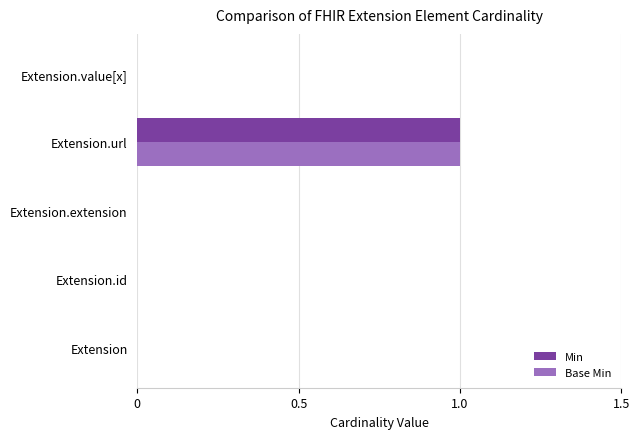

What is the sum of all Min values?

1